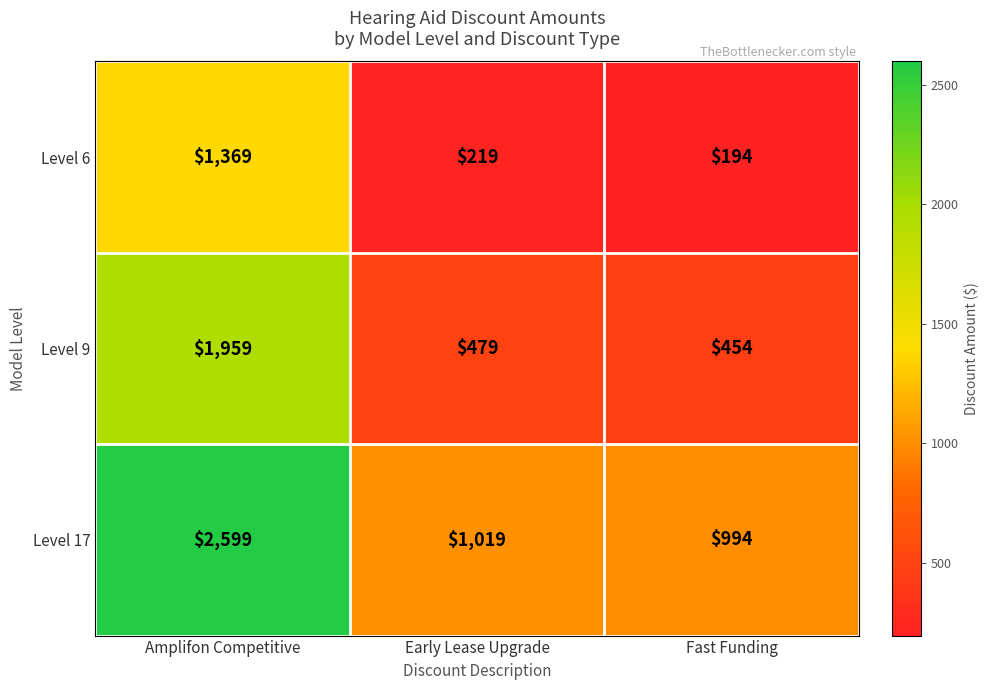

What is the sum of all Level 6 values?

1782